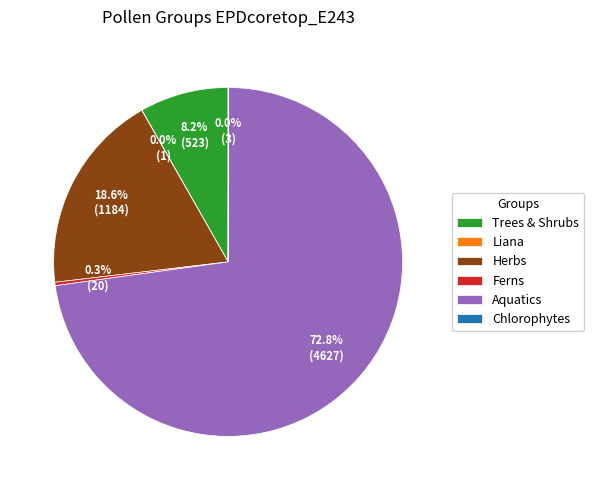

Which slice is the largest?

Aquatics